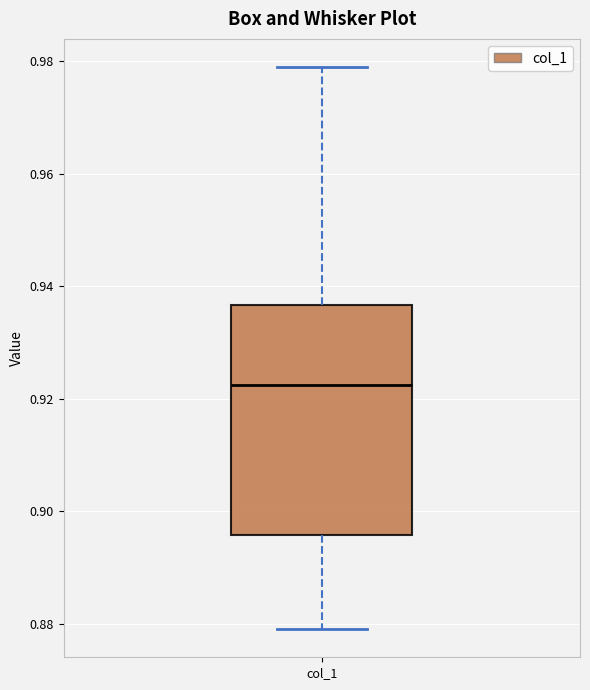

Read this box plot against the y-axis: the position of the median line, the range covered by the box, and the ends of both whiskers. The values are not printed on the chart, so give them approximately, as read against the axis.

median 0.922, box 0.896 to 0.936, whiskers 0.880 to 0.980